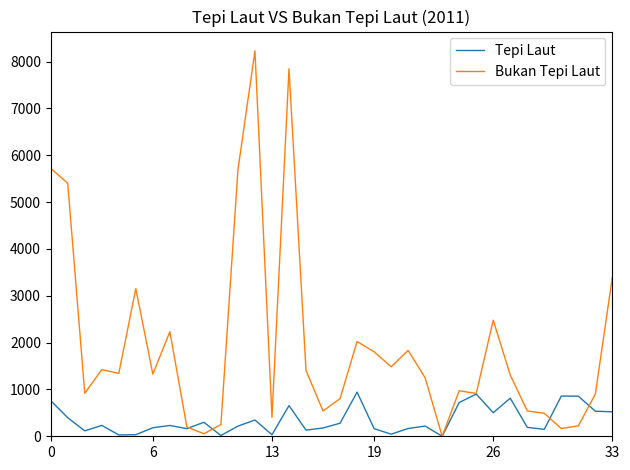

List the series in order of their peak value, highest first.

Bukan Tepi Laut, Tepi Laut